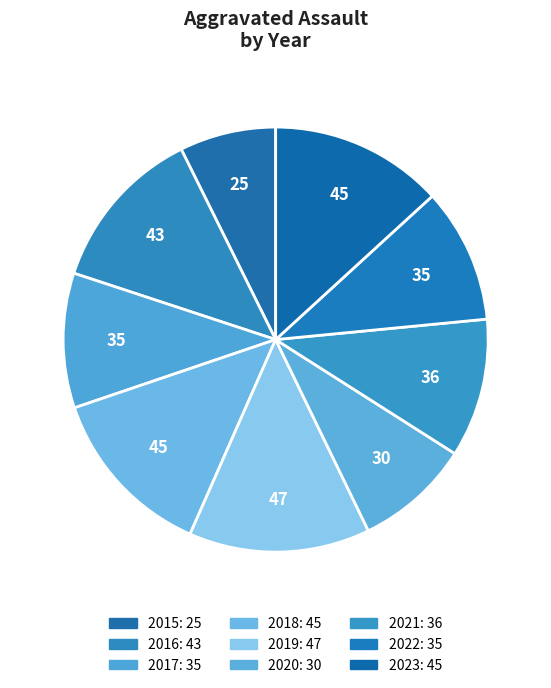

Rank the categories by value from lowest to highest.

2015, 2020, 2017, 2022, 2021, 2016, 2018, 2023, 2019